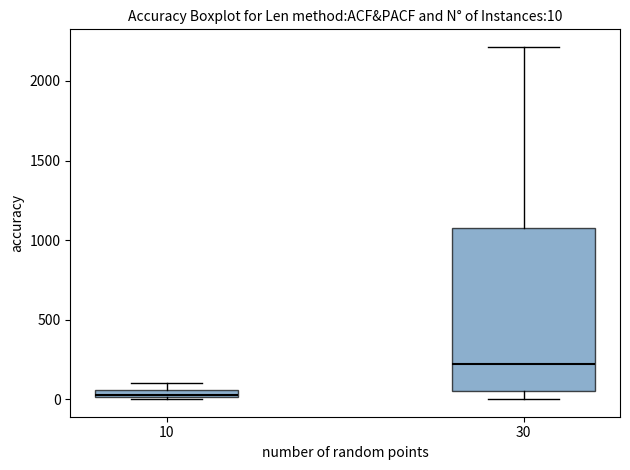

Which box has the lowest median line?

10